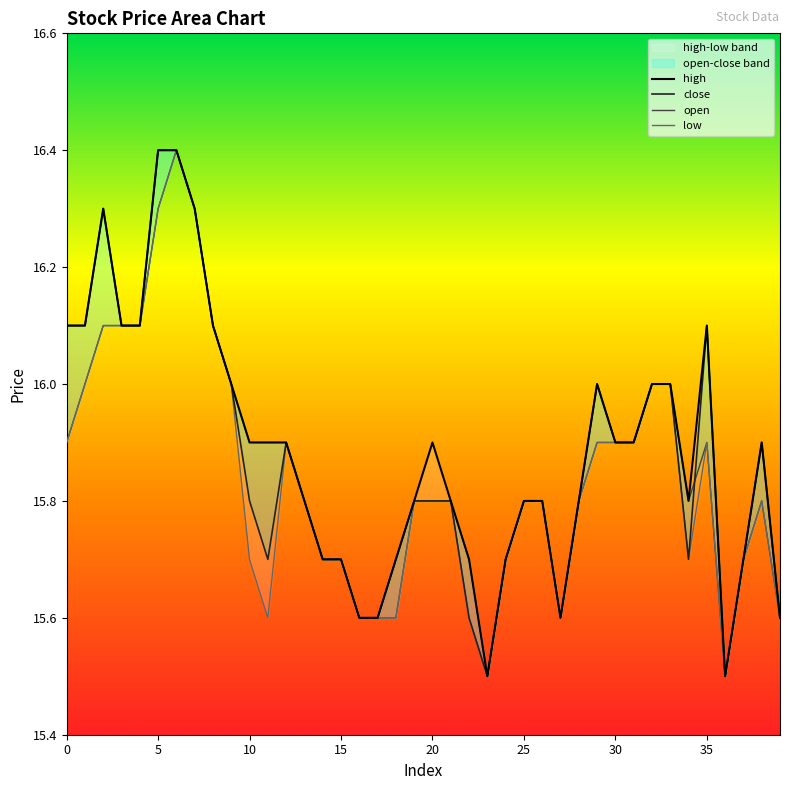

Which series has the largest range (max minus min)?

high